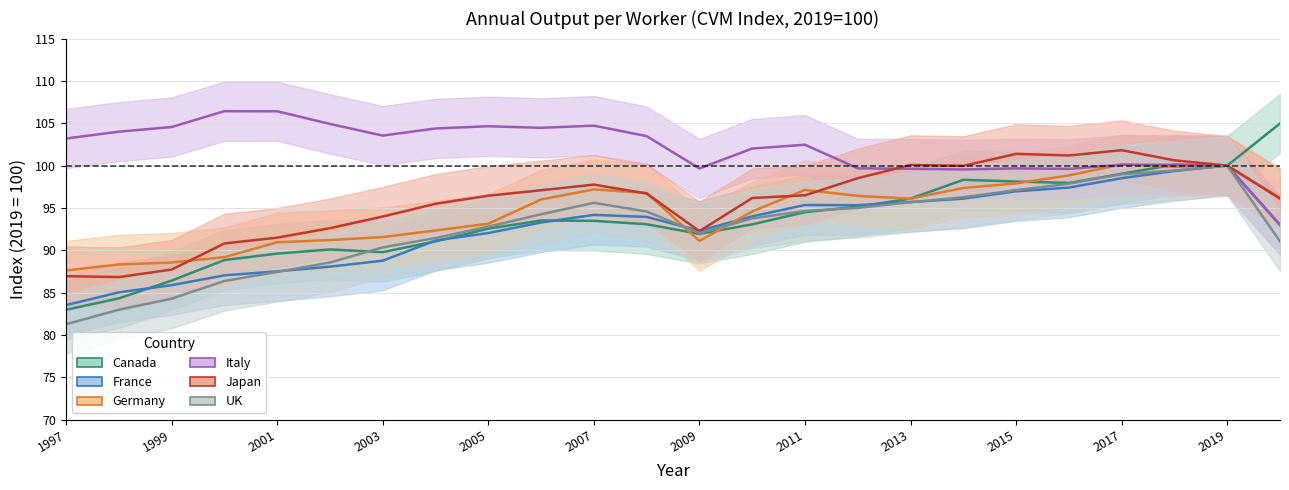

True or false: Japan and UK intersect in this chart.

False